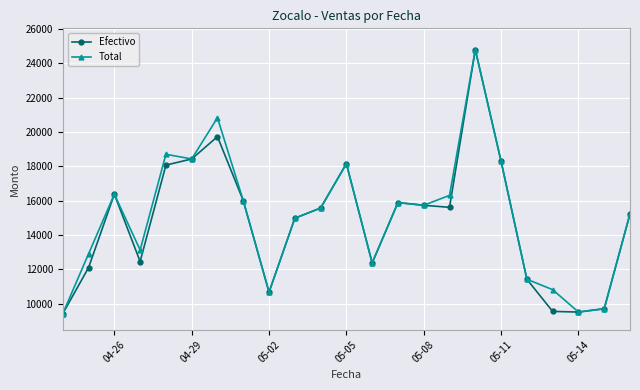

What is the value of the Total point at the 9th from the left?

10670.4